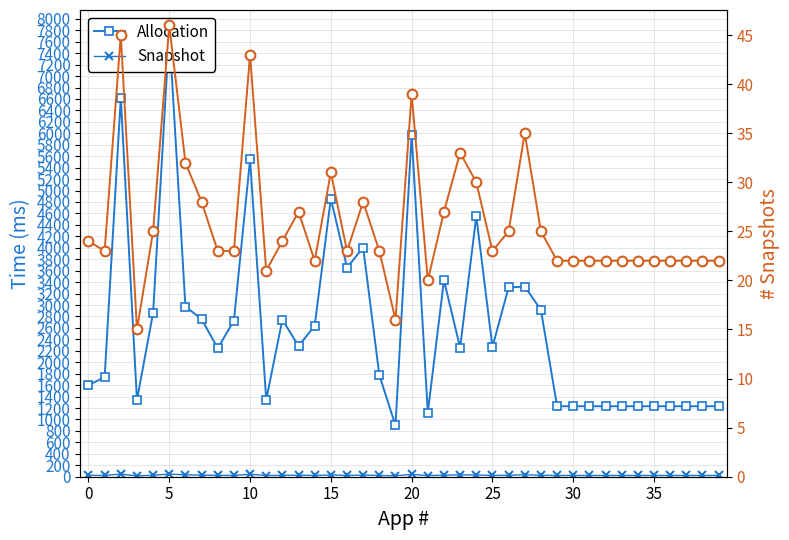

What is the average value of the Allocation series?

2627